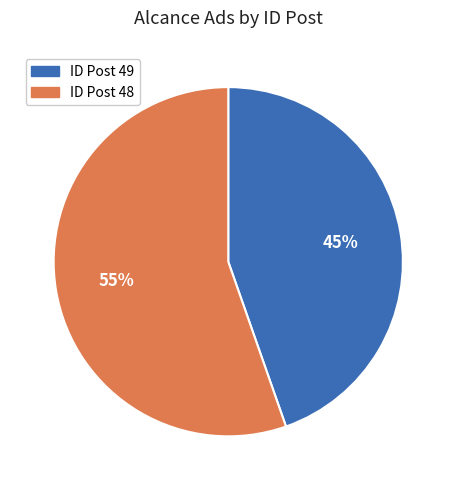

Does any single category account for the majority?

Yes